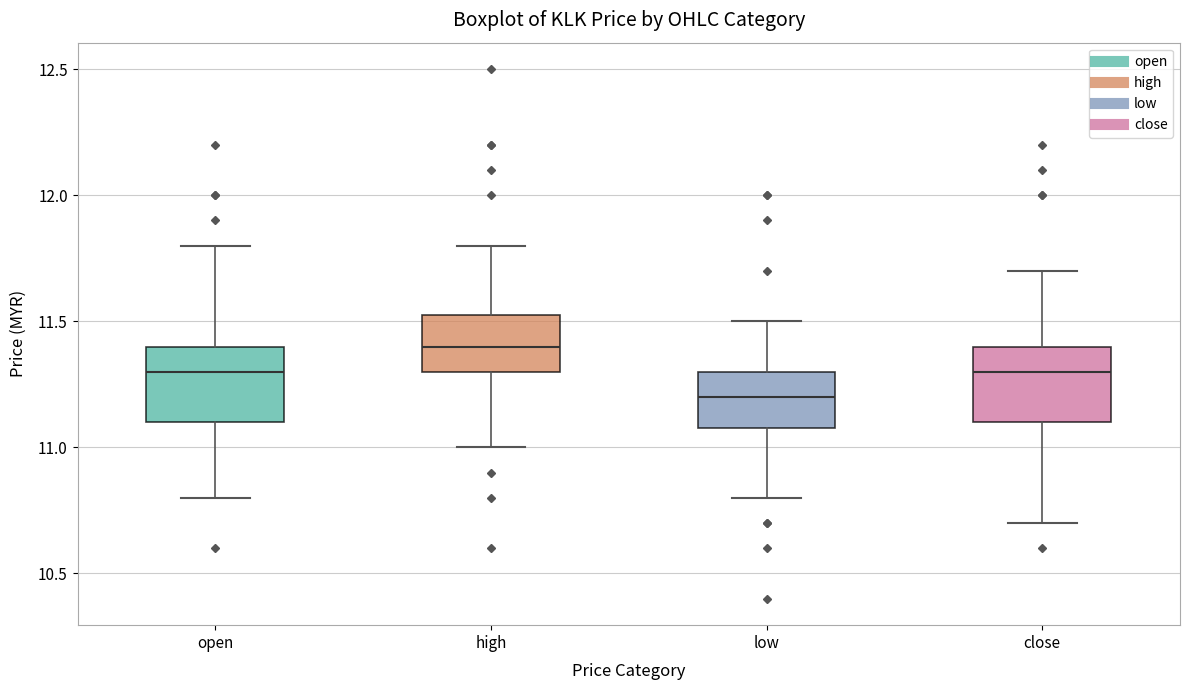

Which box has the lowest median line?

low